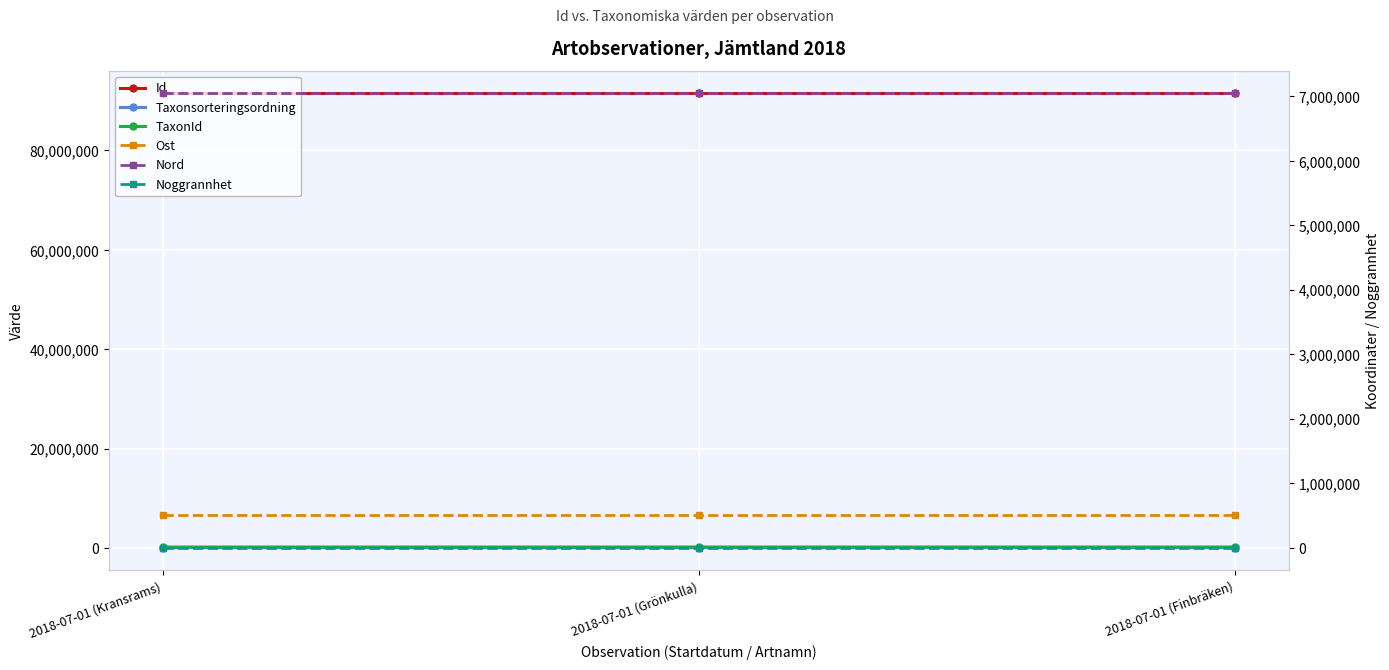

What value does the Ost series have at 2018-07-01 (Kransrams)?

500341.8